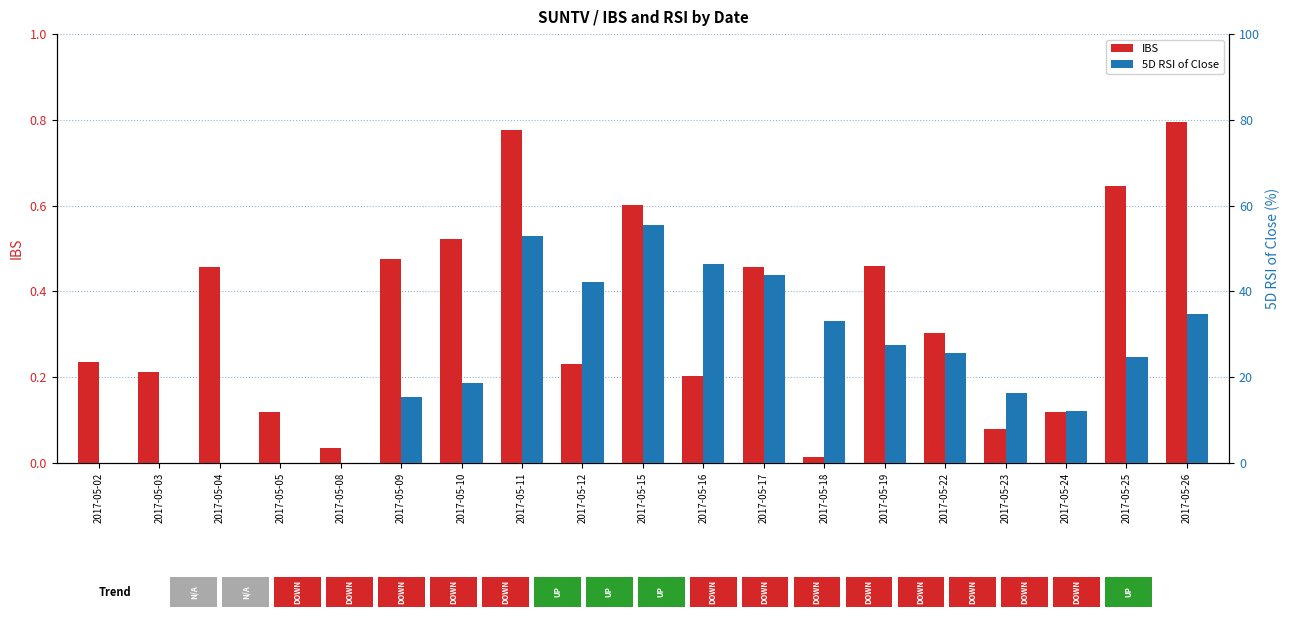

What is the spread (max minus min) of values at 2017-05-15?

55.0